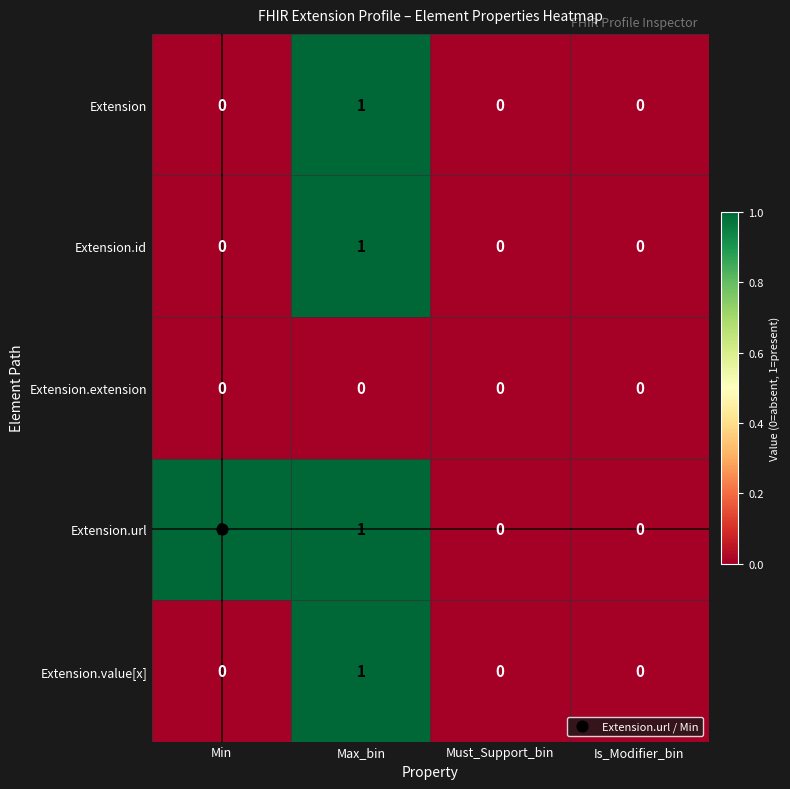

Count the number of data series in this chart.

5